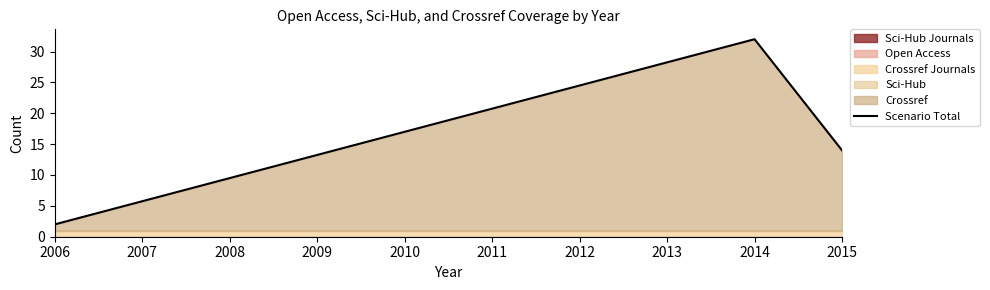

Is it true that Scenario Total equals 52 at 2014?

False